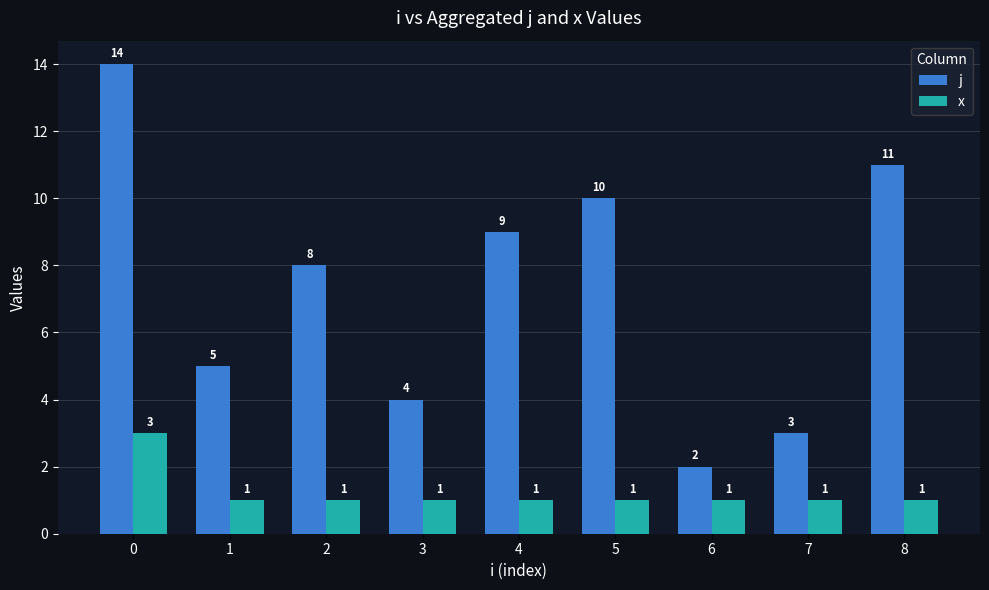

What is the sum of all x values?

11